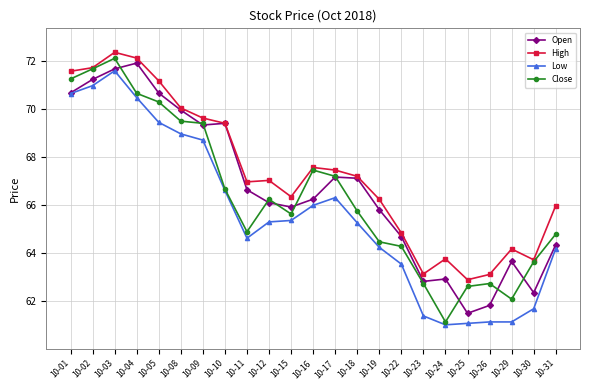

What is the maximum value for Low?

71.6